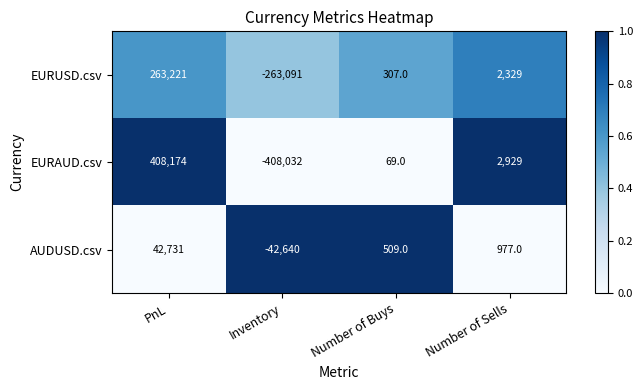

Reading right to left, transcribe all the data shown in this chart.

EURUSD.csv: 2329	307	-263091	263221
EURAUD.csv: 2929	69	-408032	408174
AUDUSD.csv: 977	509	-42640	42731